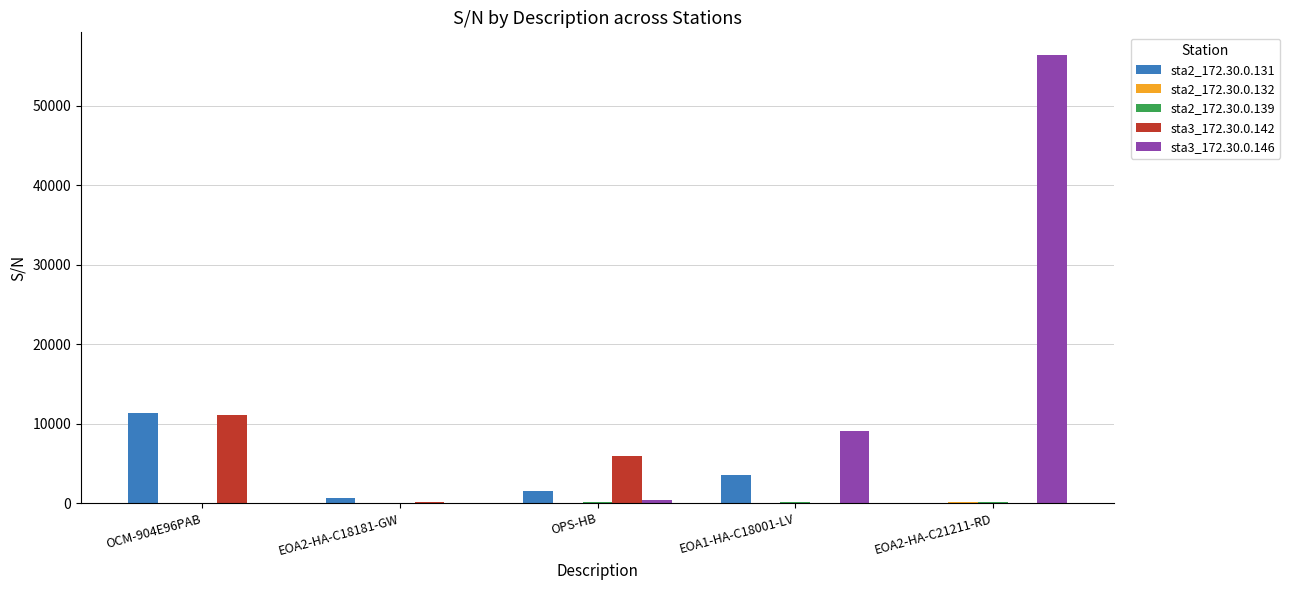

Which series has the largest total across all categories?

sta3_172.30.0.146